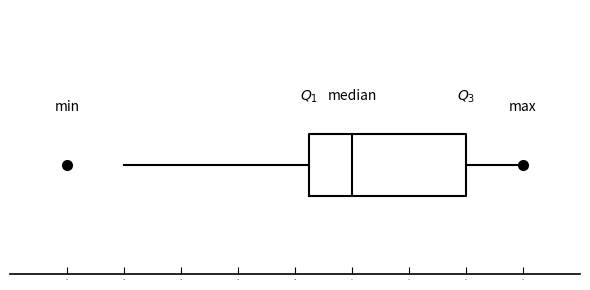

Read this box plot against the x-axis: the position of the median line, the range covered by the box, and the ends of both whiskers. The values are not printed on the chart, so give them approximately, as read against the axis.

median 110.0, box 109.3 to 112.0, whiskers 106.0 to 113.0